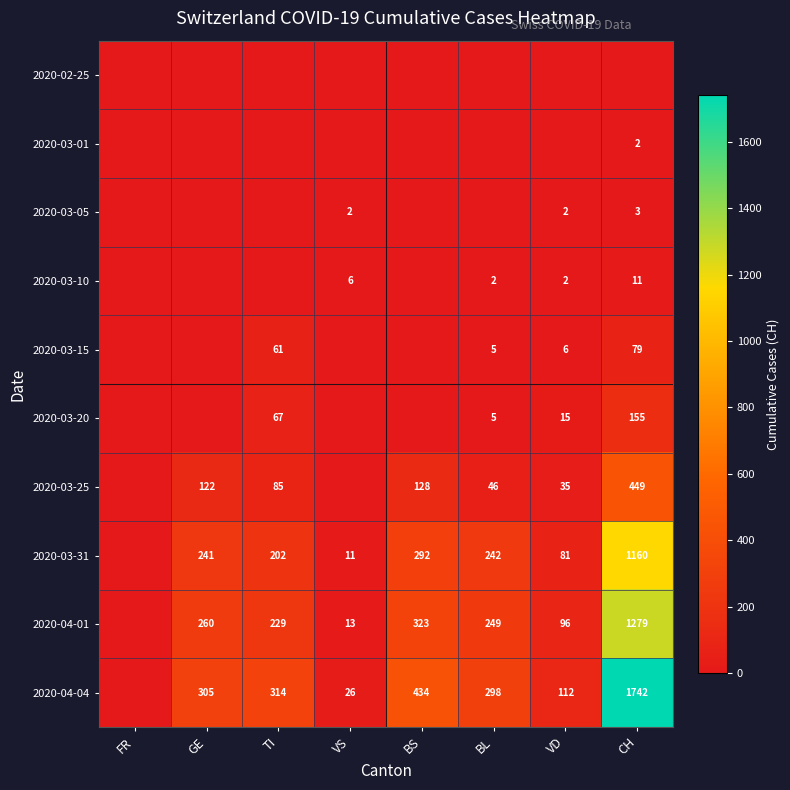

Is the value of 2020-03-15 at BL greater than the value of 2020-04-01 at TI?

No